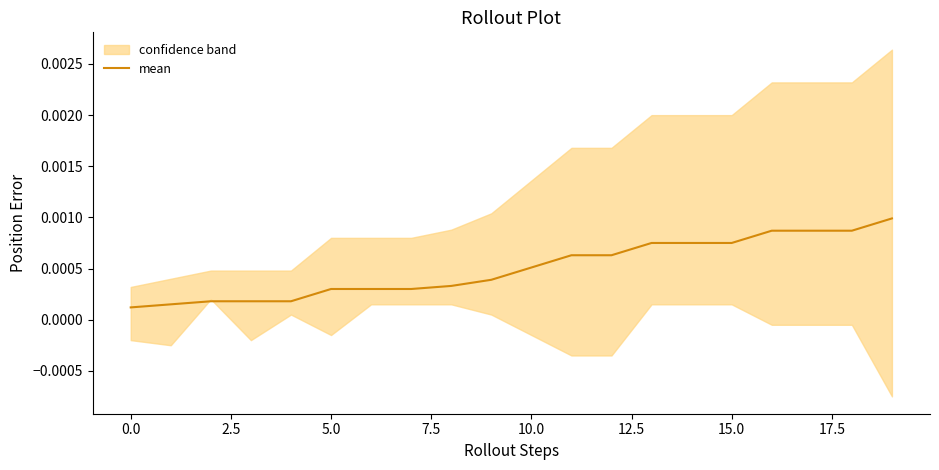

How many values are between 0 and 1?

20